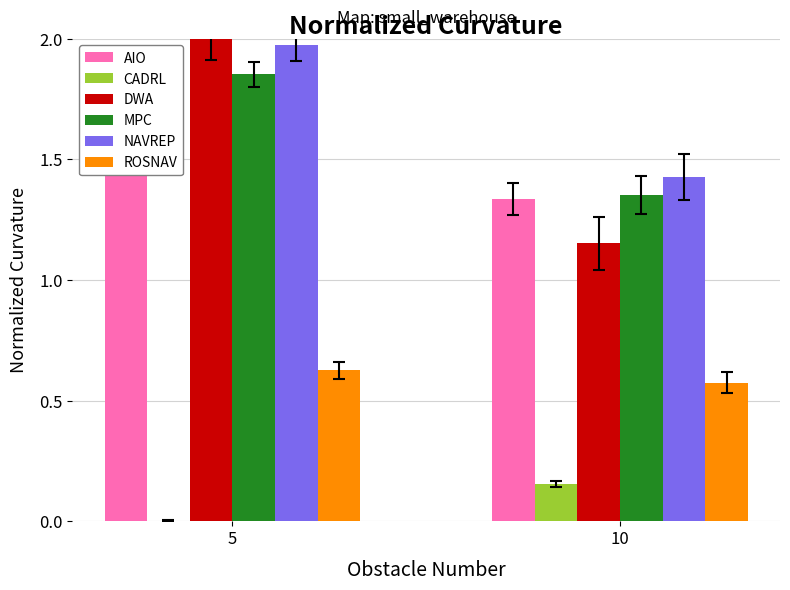

Is the value of LF2.Y at 10 greater than the value of LC.X at 10?

No